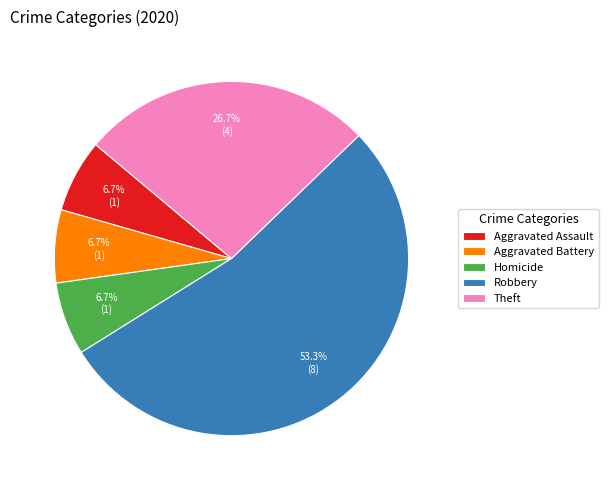

Count the number of slices in the pie.

5